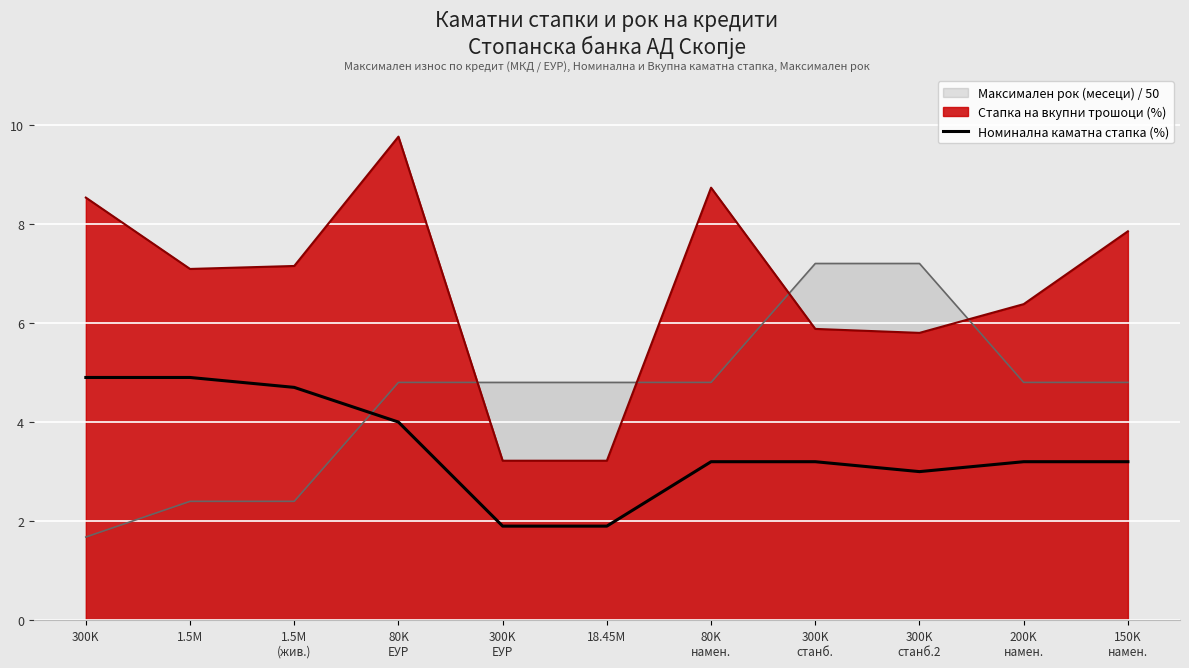

What is the label of the 6th point from the left?

18.45M